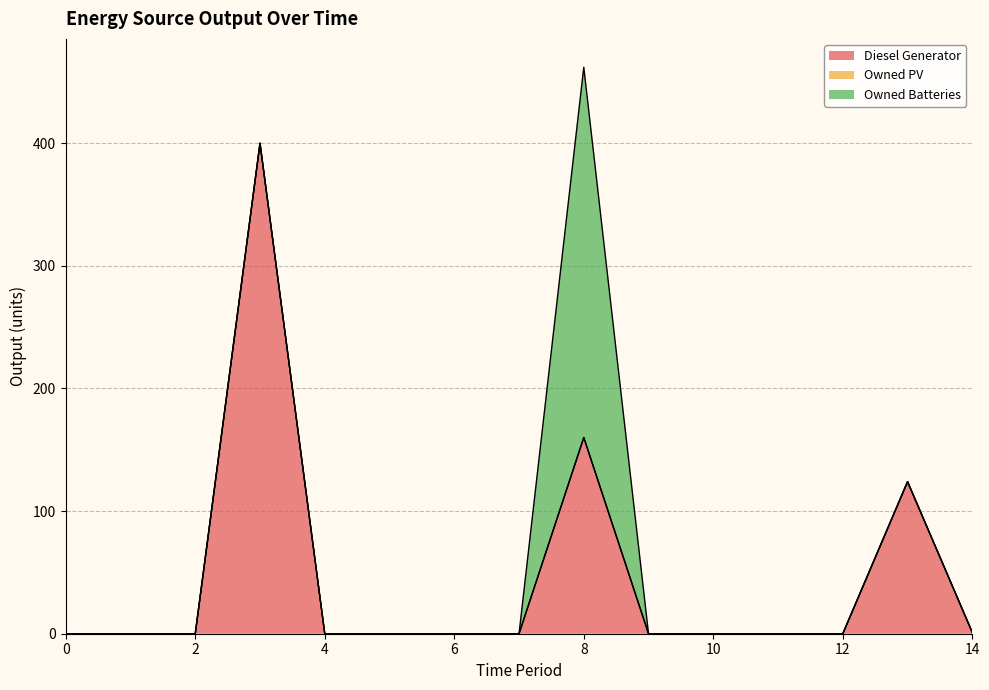

True or false: Diesel Generator and Owned PV cross at least once.

False